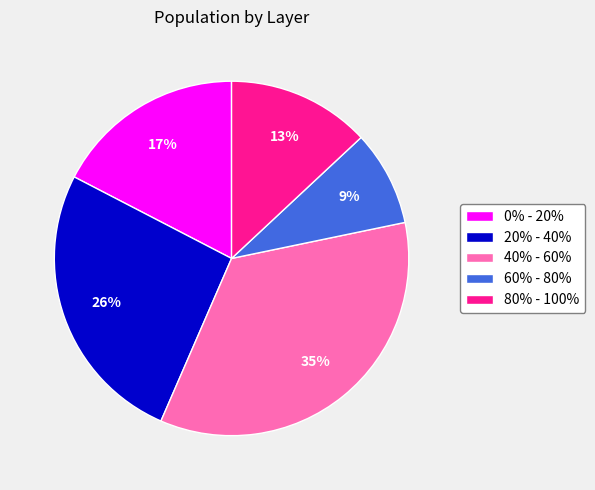

Which has a higher value, 20% - 40% or 40% - 60%?

40% - 60%